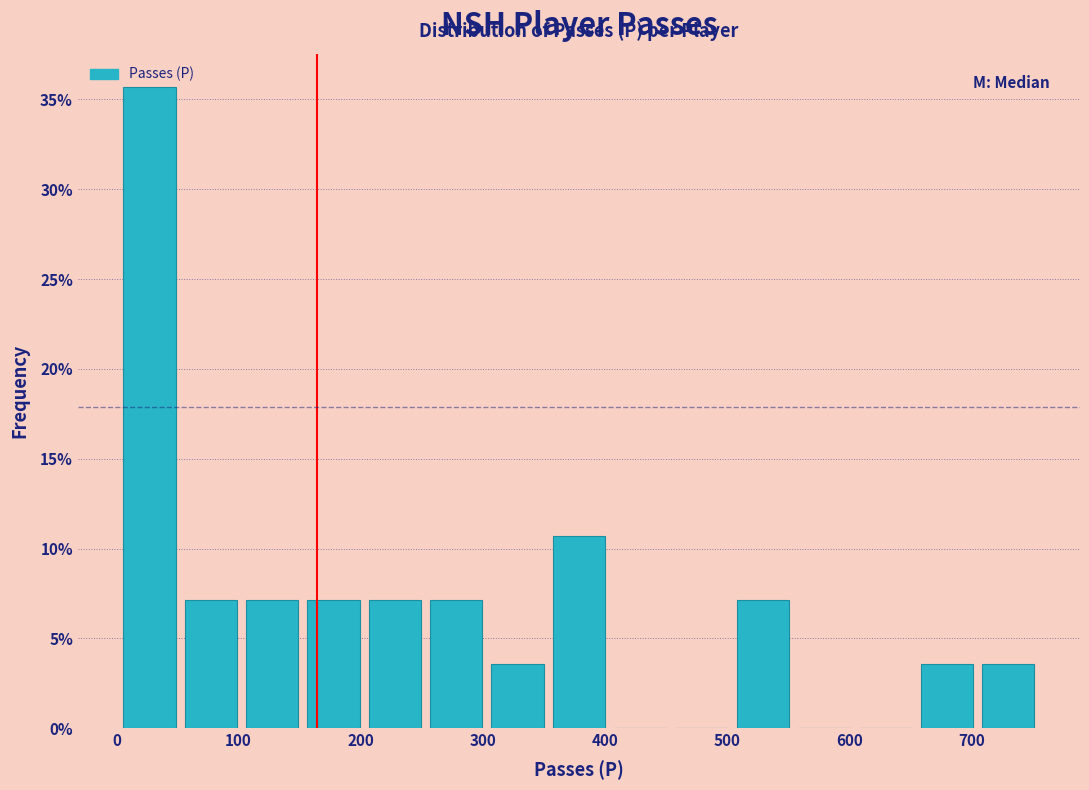

How tall is the bar that spans 700 to 760 on the x-axis? Neither the bar edges nor the heights are printed on the chart, so give them approximately, as read against the axes.

3.5